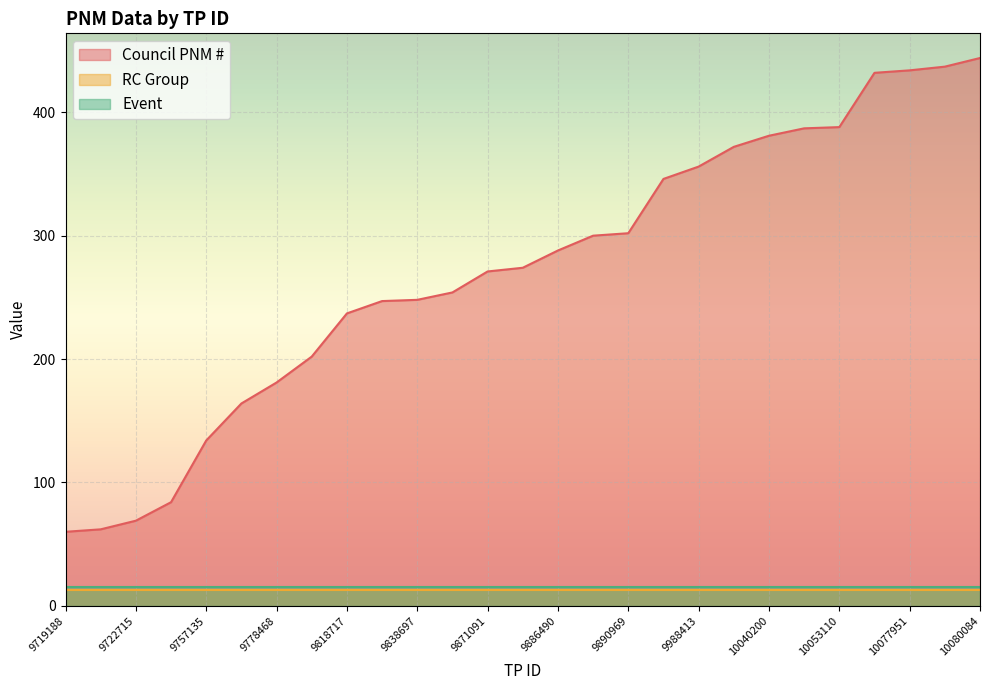

Reading right to left, what are all the values shown in this chart?

Council PNM #: 10080084=444	10077962=437	10077951=434	10077947=432	10053110=388	10052950=387	10040200=381	10021343=372	9988413=356	9960375=346	9890969=302	9890933=300	9886490=288	9873621=274	9871091=271	9847403=254	9838697=248	9837684=247	9818717=237	9785484=202	9778468=181	9769884=164	9757135=134	9737540=84	9722715=69	9719428=62	9719188=60
RC Group: 10080084=13	10077962=13	10077951=13	10077947=13	10053110=13	10052950=13	10040200=13	10021343=13	9988413=13	9960375=13	9890969=13	9890933=13	9886490=13	9873621=13	9871091=13	9847403=13	9838697=13	9837684=13	9818717=13	9785484=13	9778468=13	9769884=13	9757135=13	9737540=13	9722715=13	9719428=13	9719188=13
Event: 10080084=15	10077962=15	10077951=15	10077947=15	10053110=15	10052950=15	10040200=15	10021343=15	9988413=15	9960375=15	9890969=15	9890933=15	9886490=15	9873621=15	9871091=15	9847403=15	9838697=15	9837684=15	9818717=15	9785484=15	9778468=15	9769884=15	9757135=15	9737540=15	9722715=15	9719428=15	9719188=15